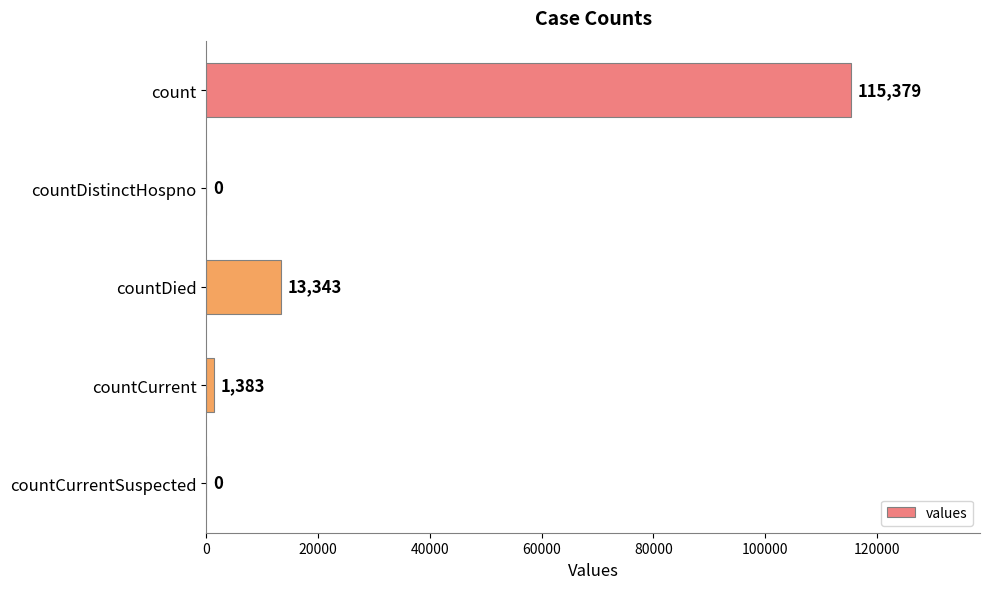

Where is the data nearest to the value 57689?

countDied